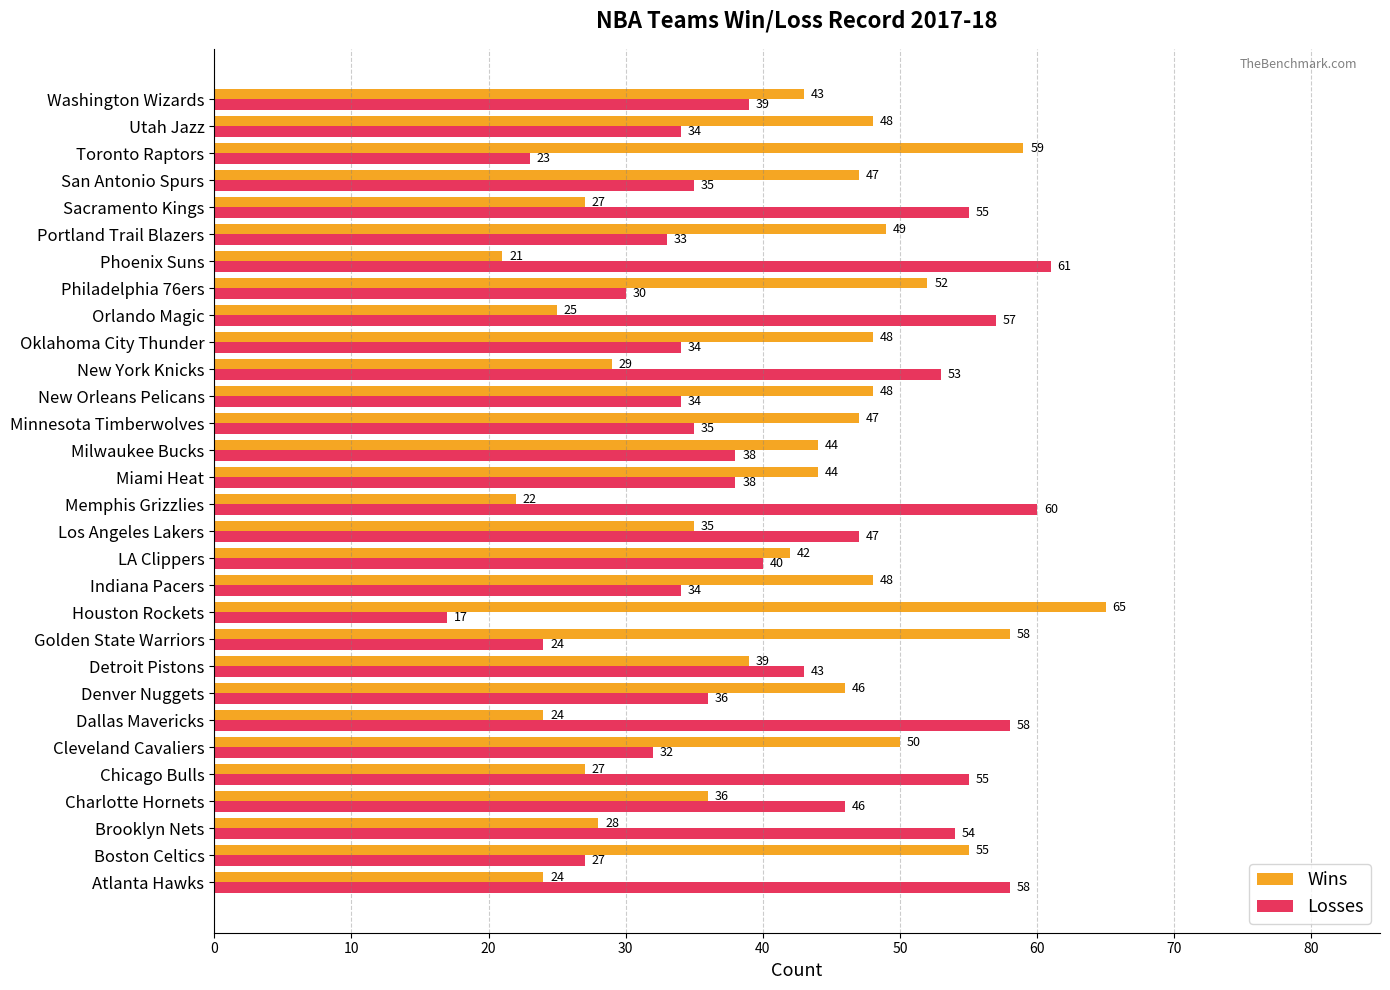

Which category has the lowest value across all series?

Houston Rockets